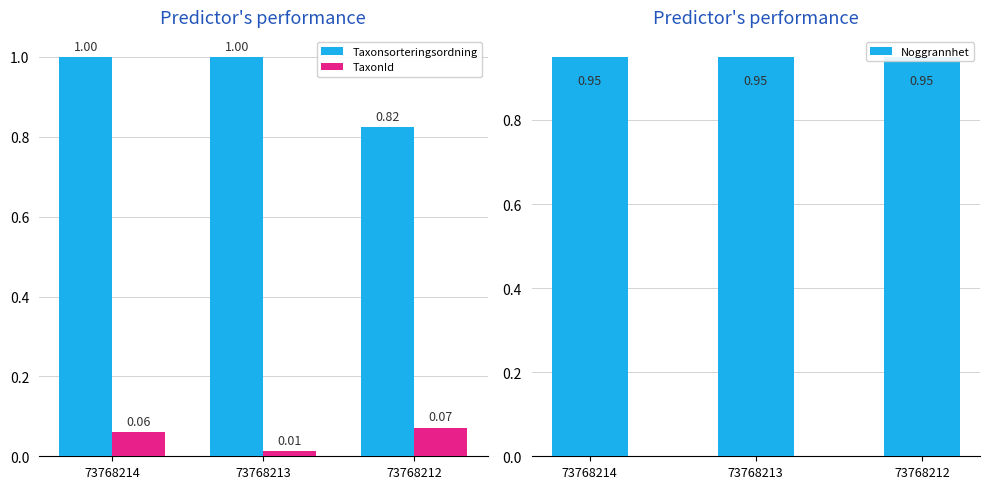

Reading left to right, list all the values displayed in this chart.

Taxonsorteringsordning: 73768214=1.0	73768213=1.0	73768212=0.8
TaxonId: 73768214=0.1	73768213=0.0	73768212=0.1
Noggrannhet: 73768214=0.9	73768213=0.9	73768212=0.9